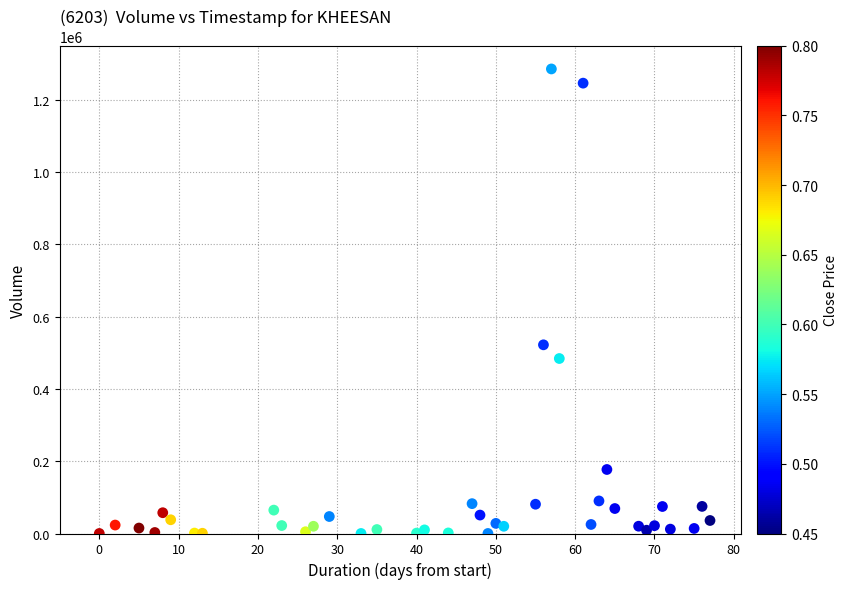

What Y value in the scatter plot is closest to 642650?

522000